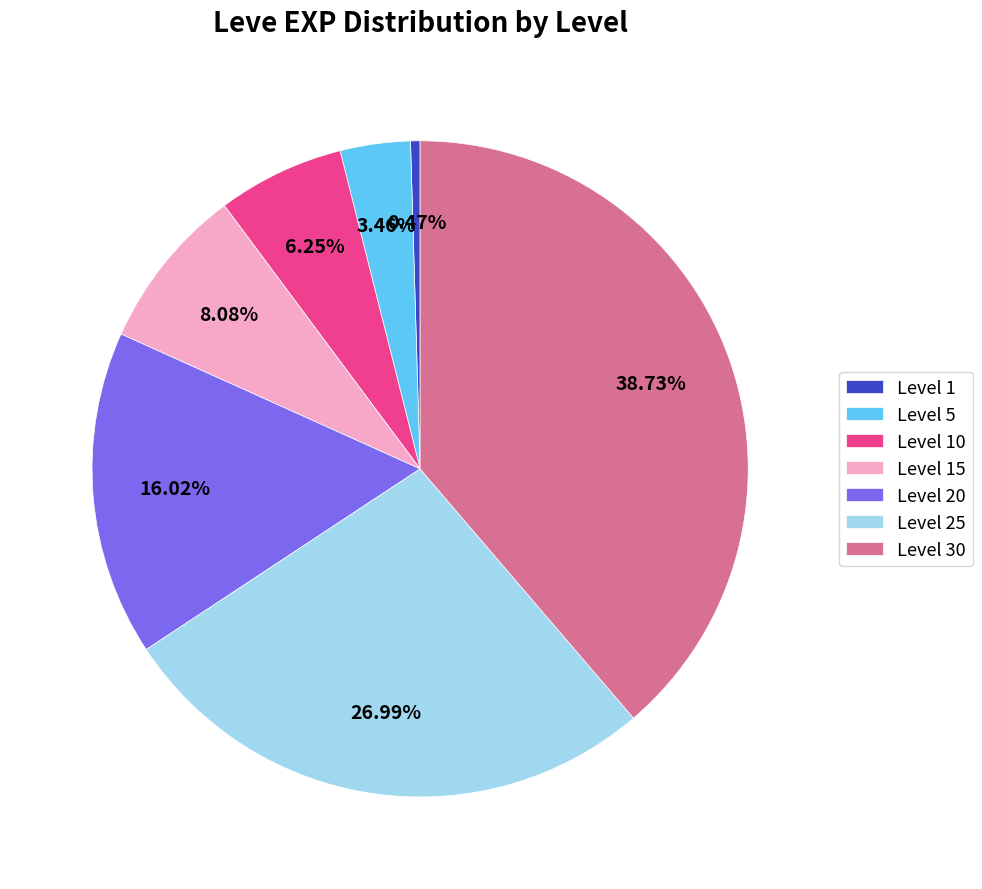

Which category has the biggest portion of the pie?

Level 30